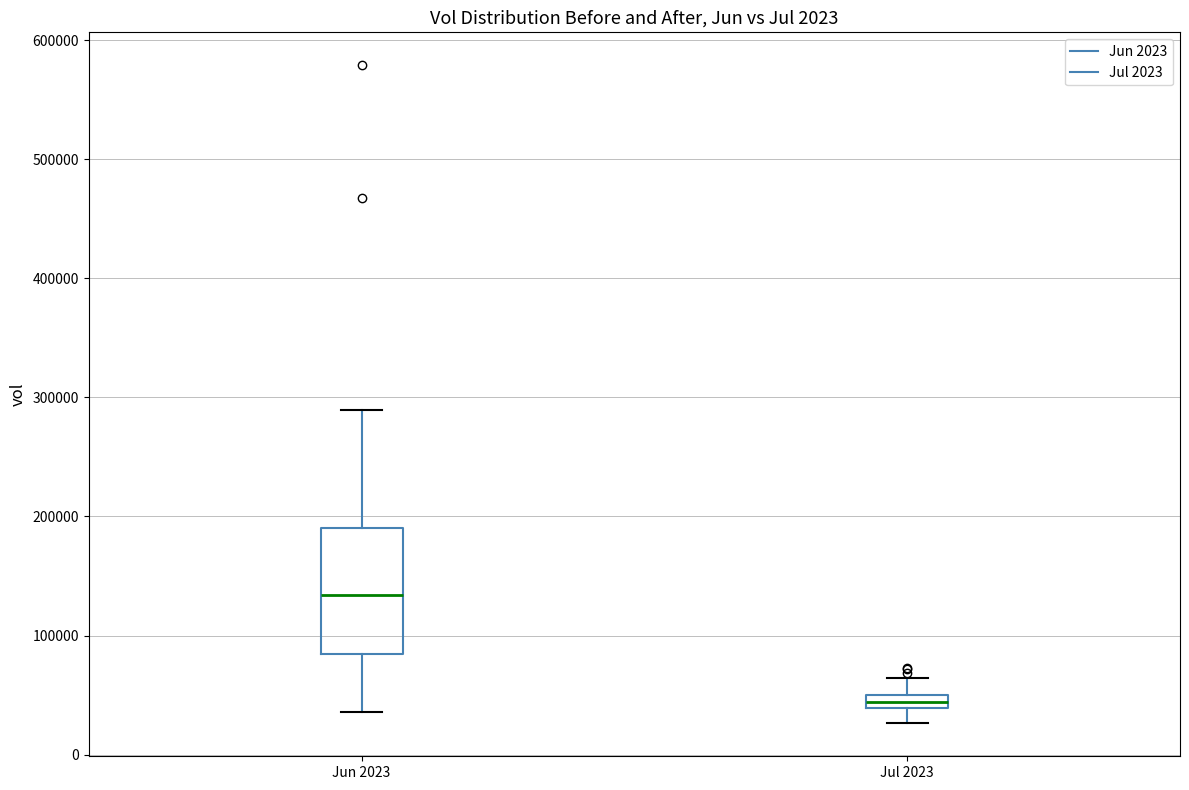

Which box's median line is the highest?

Jun 2023